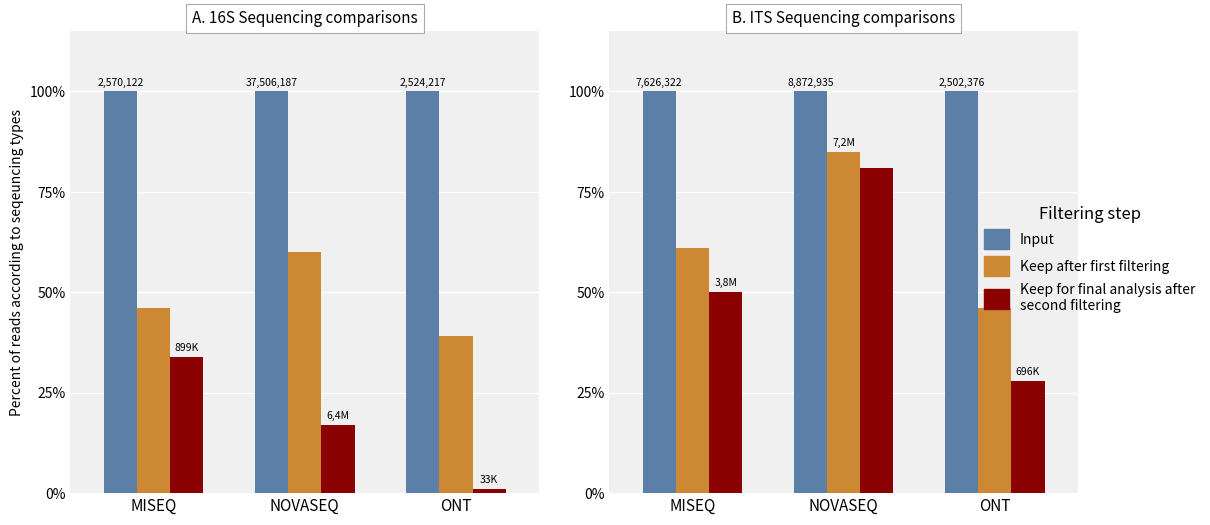

What are all the series names shown in the legend?

Input, Keep after first filtering, Keep for final analysis after second filtering